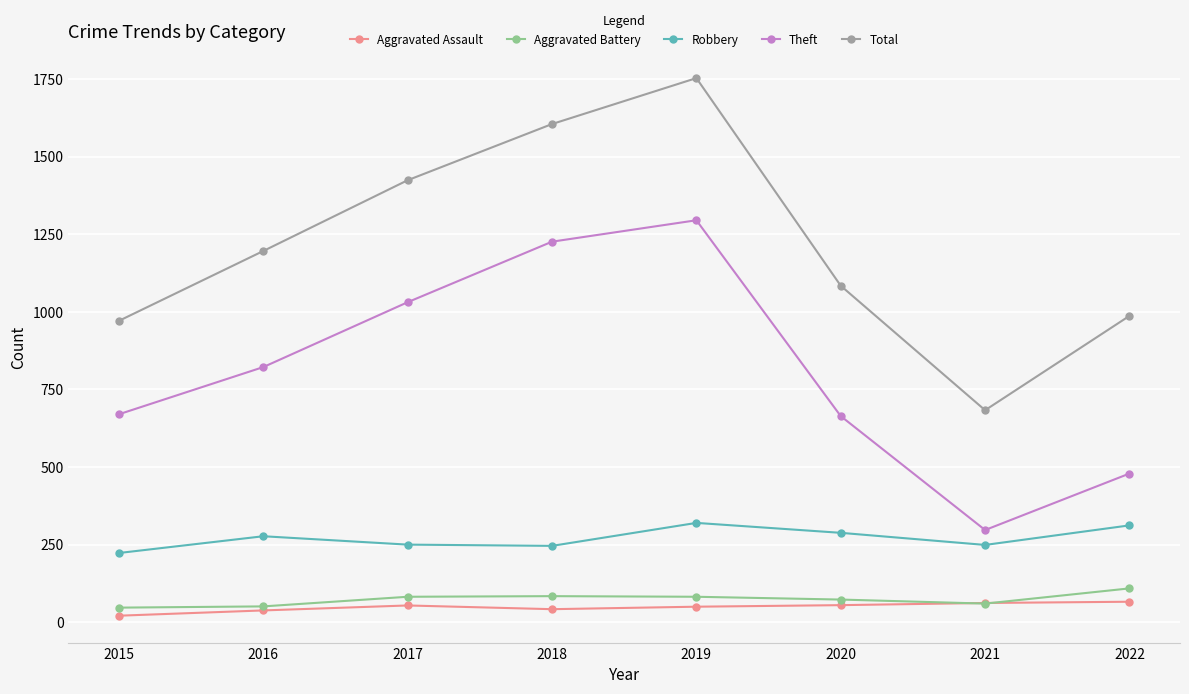

At 2022, list the series in order from smallest to largest.

Aggravated Assault, Aggravated Battery, Robbery, Theft, Total